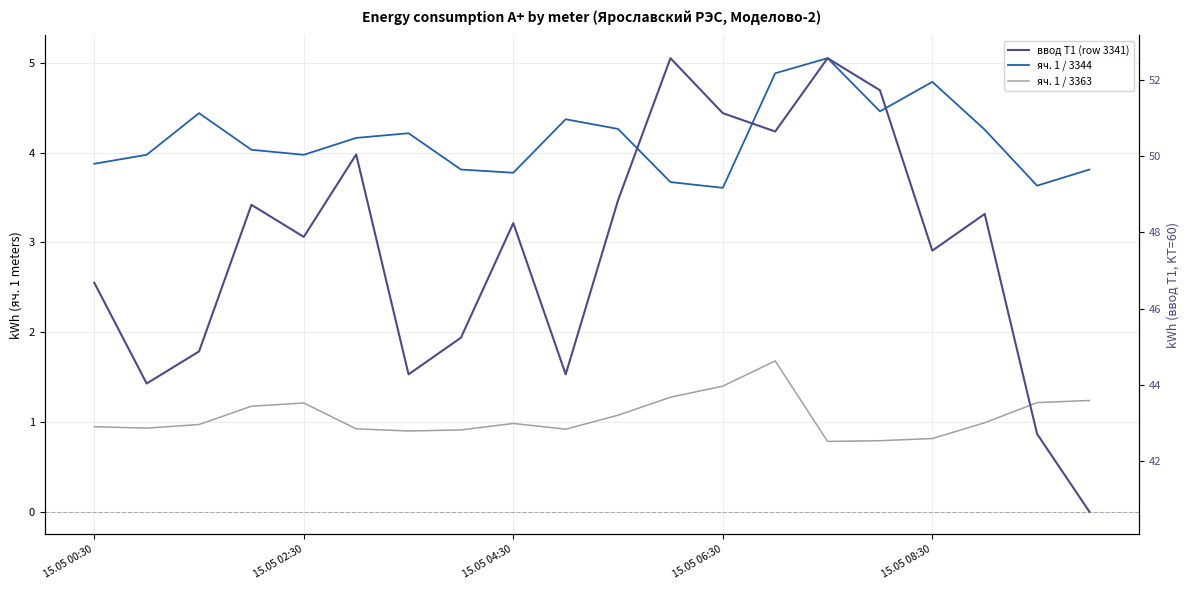

True or false: ввод Т1 (row 3341) and яч. 1 / 3363 cross at least once.

False